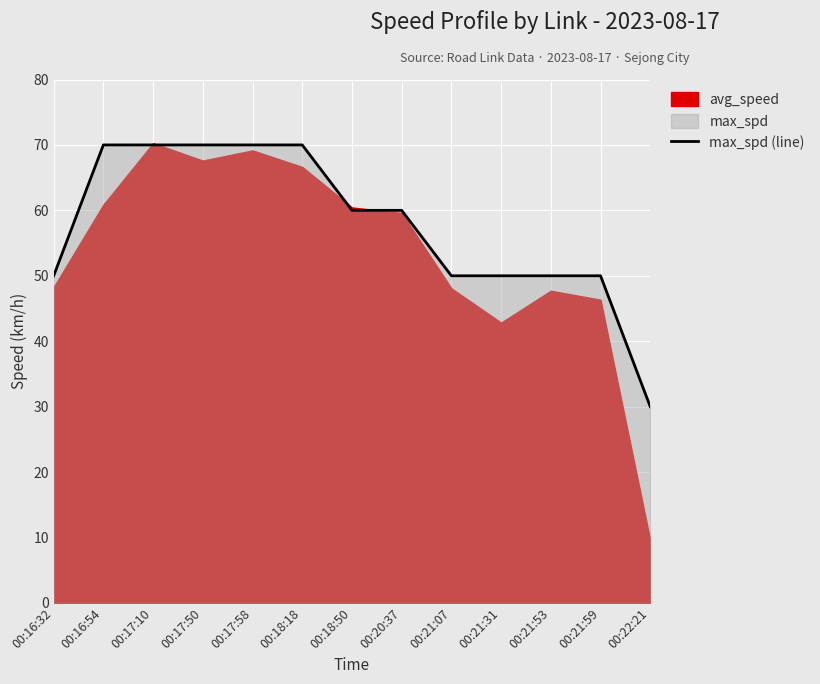

Reading right to left, transcribe all the data shown in this chart.

00:22:21=30	00:21:59=50	00:21:53=50	00:21:31=50	00:21:07=50	00:20:37=60	00:18:50=60	00:18:18=70	00:17:58=70	00:17:50=70	00:17:10=70	00:16:54=70	00:16:32=50